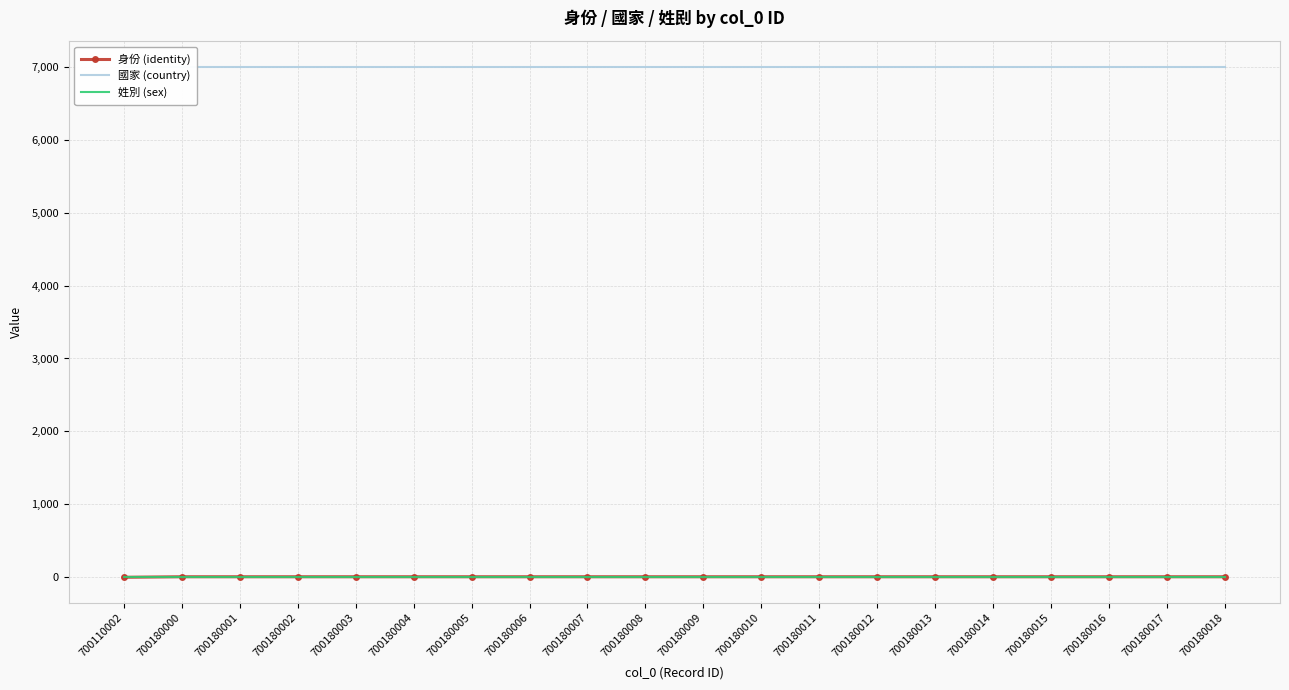

True or false: 身份 (identity) has more than 0 points higher than both neighbors.

False